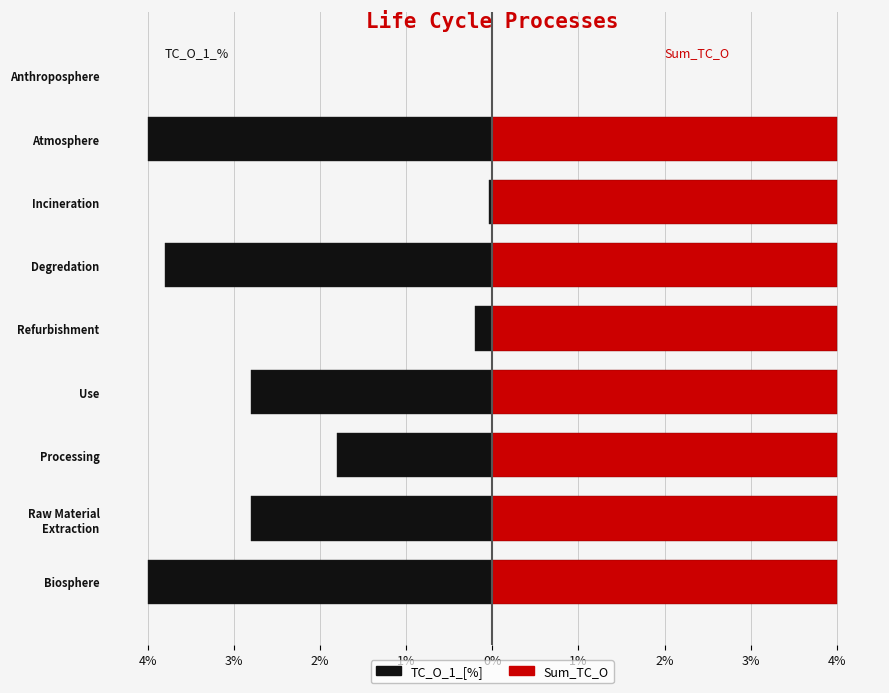

What is the approximate value of Sum_TC_O at Atmosphere?

400